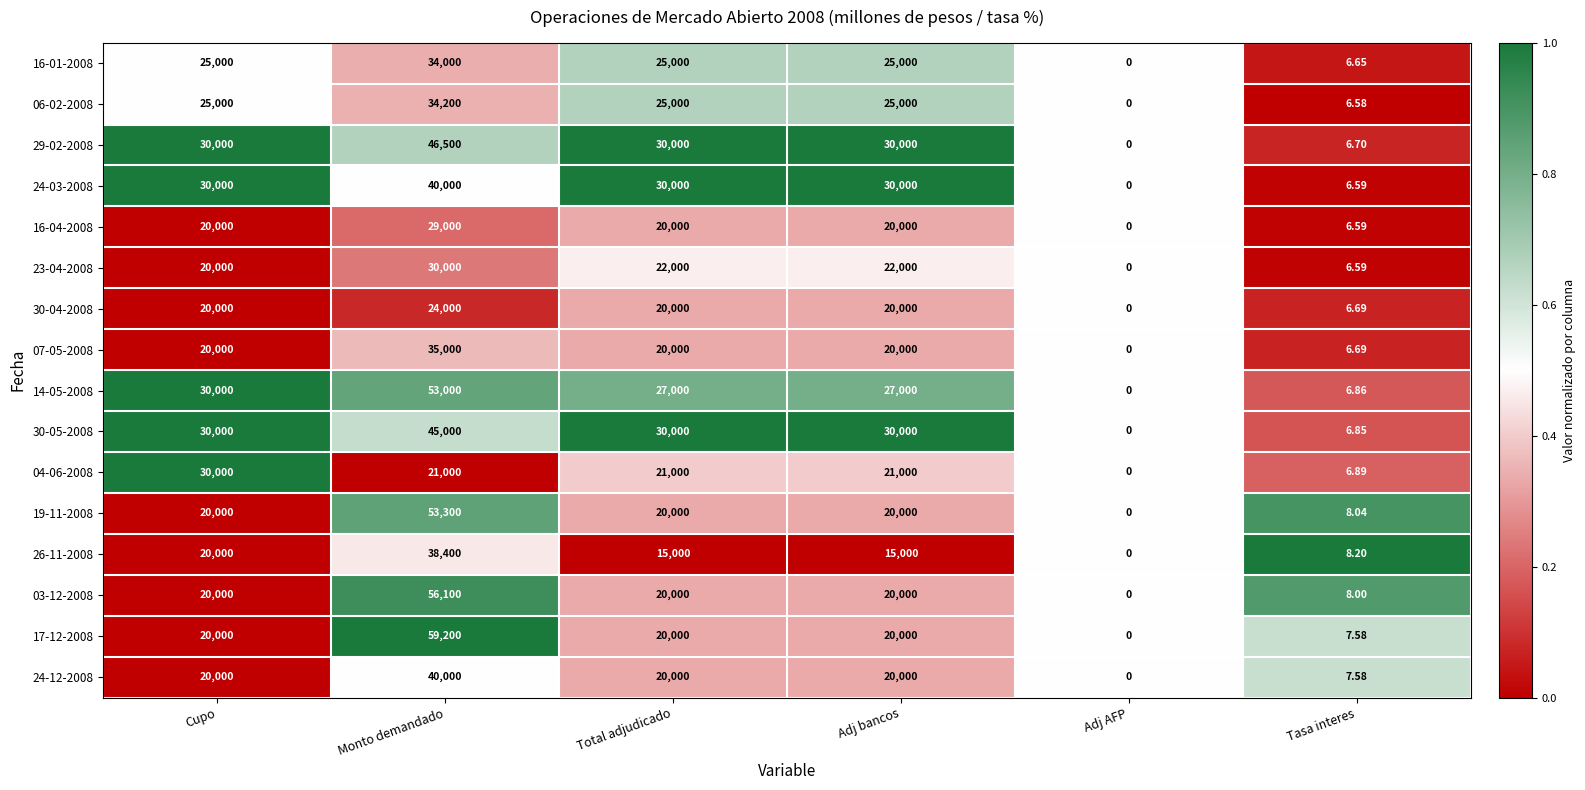

Where is 23-04-2008 nearest to the value 15000?

Cupo